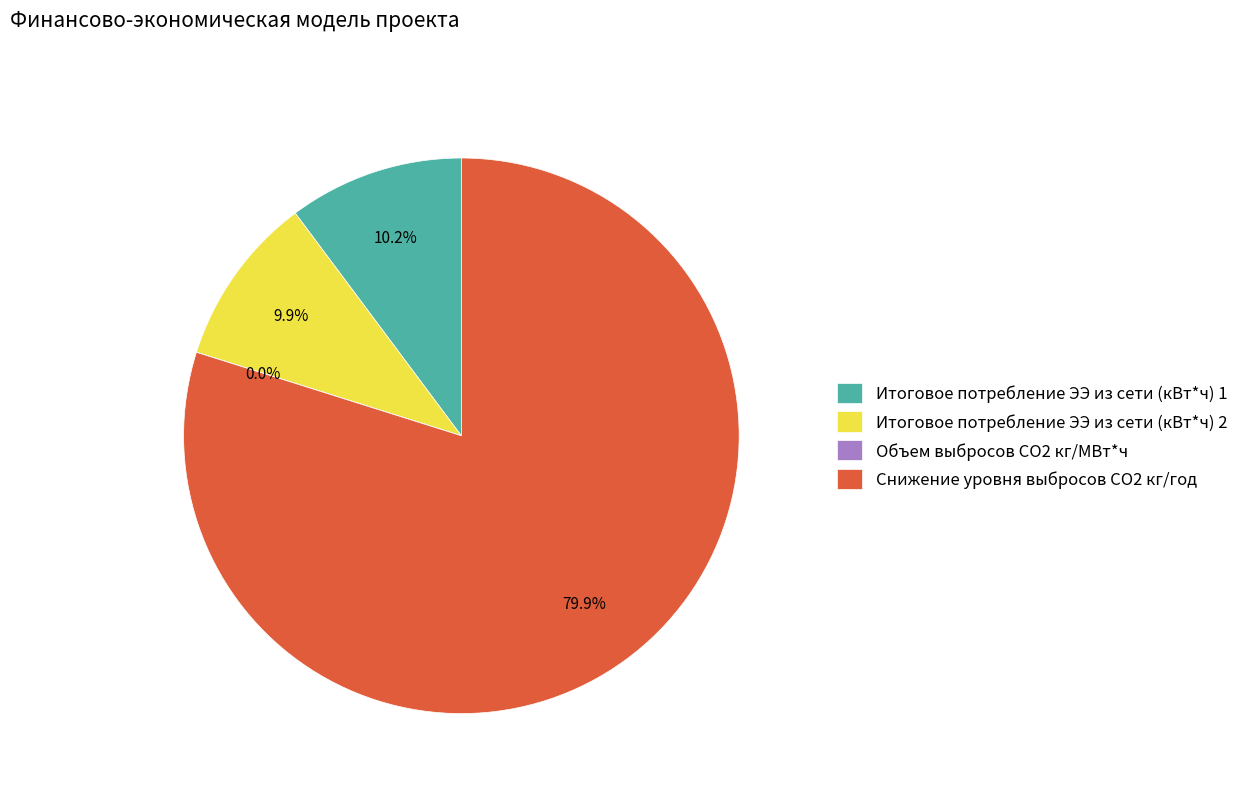

Which category accounts for the majority?

Снижение уровня выбросов СO2 кг/год